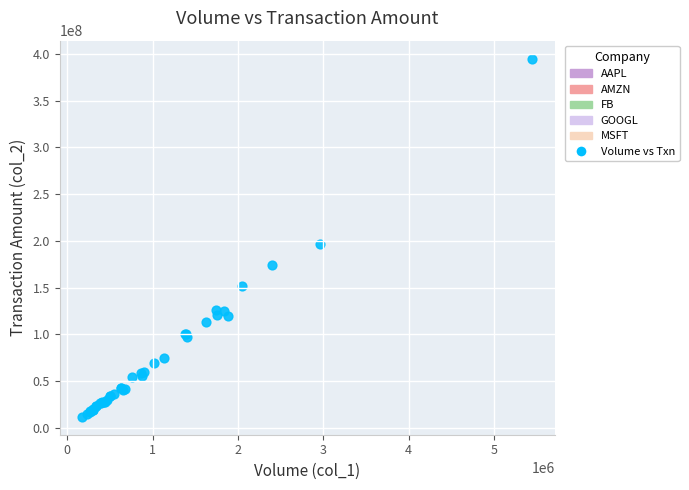

What Y value in the scatter plot is closest to 203312157?

196289274